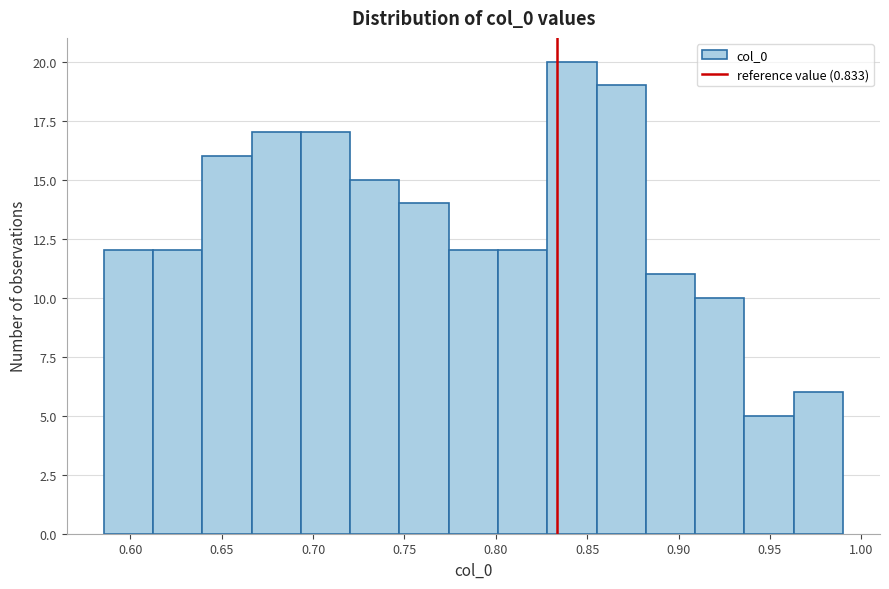

How tall is the bar that spans 0.910 to 0.935 on the x-axis? Neither the bar edges nor the heights are printed on the chart, so give them approximately, as read against the axes.

10